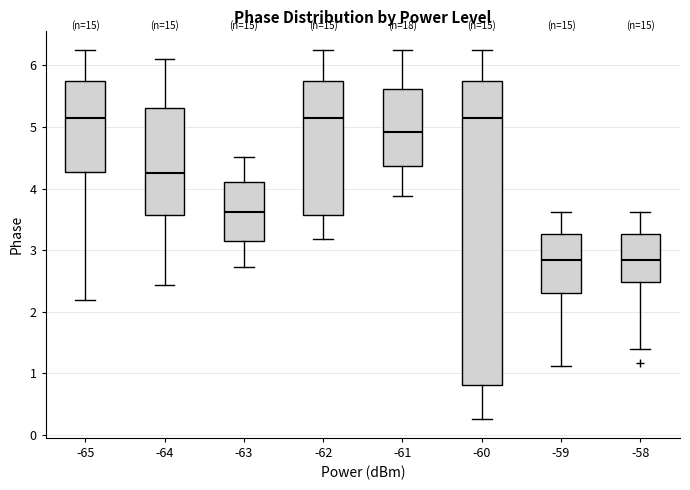

Which box is the tallest, from its lower edge to its upper edge?

-60